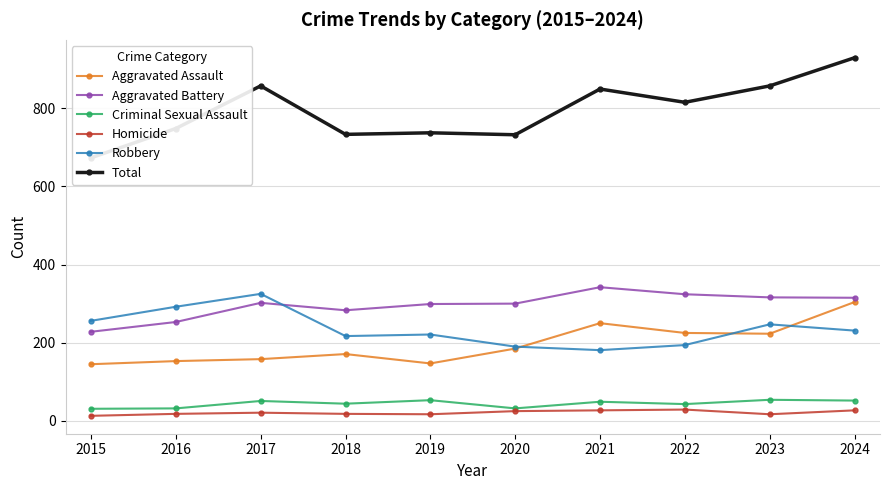

The Robbery series shows 363 at 2015. True or false?

False